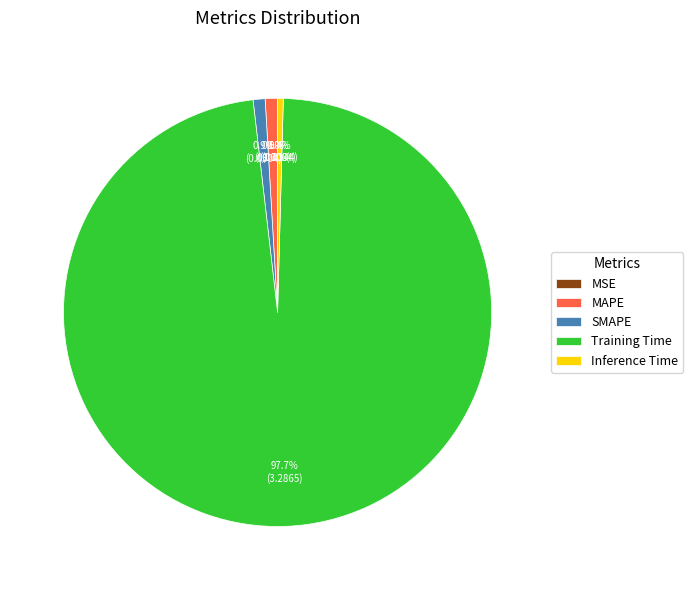

To the nearest percent, what is the combined percentage of SMAPE and MAPE?

2%